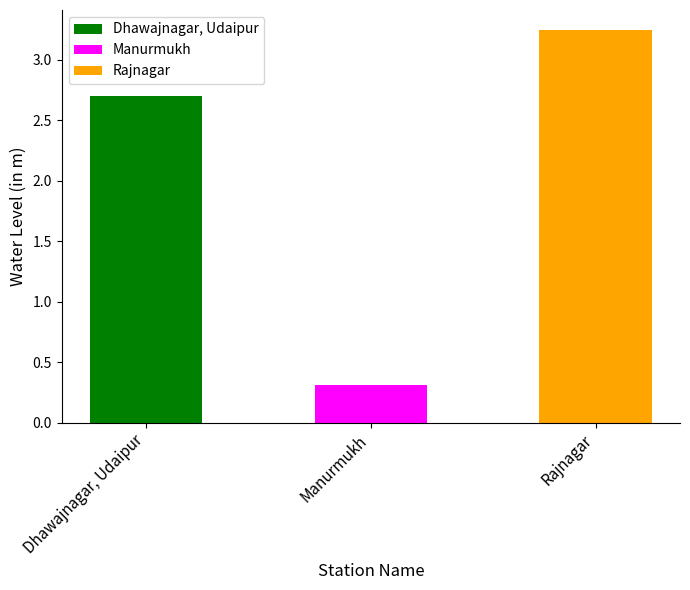

What is the label of the 1st bar from the right?

Rajnagar